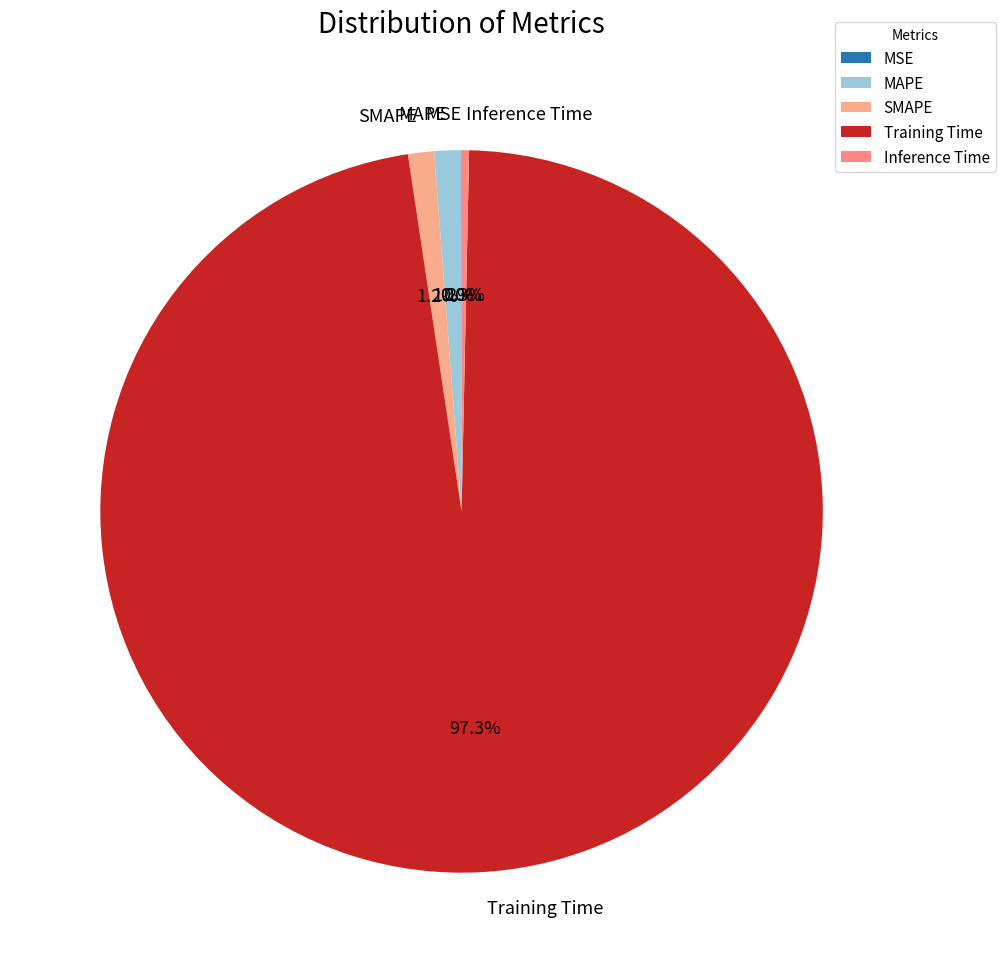

True or false: Training Time accounts for 97% of the total.

True